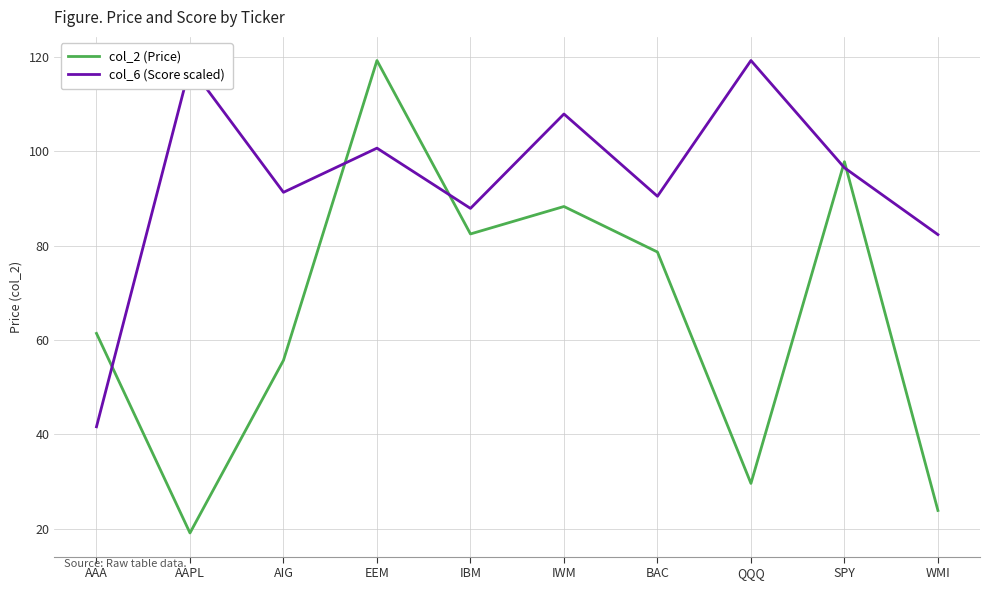

What is the total value across all series at IWM?

196.2